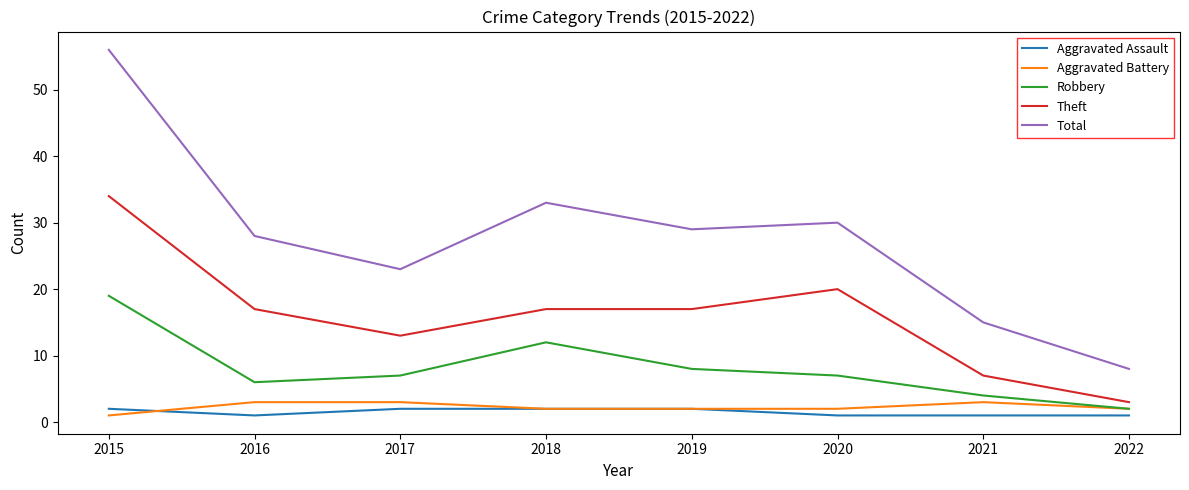

At which category does Aggravated Assault reach its first local valley?

2016